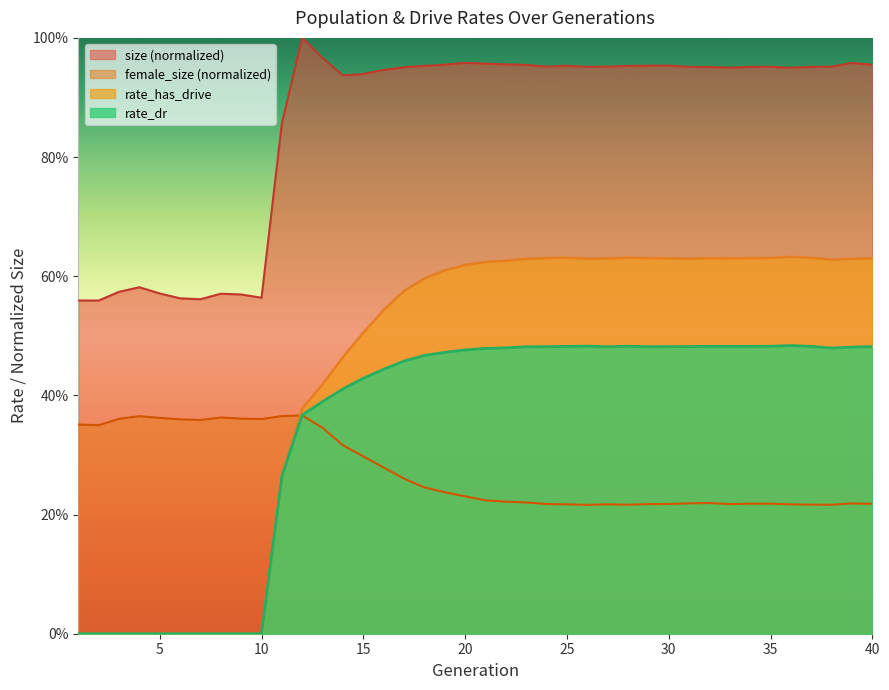

At which label is rate_dr closest to 0?

1